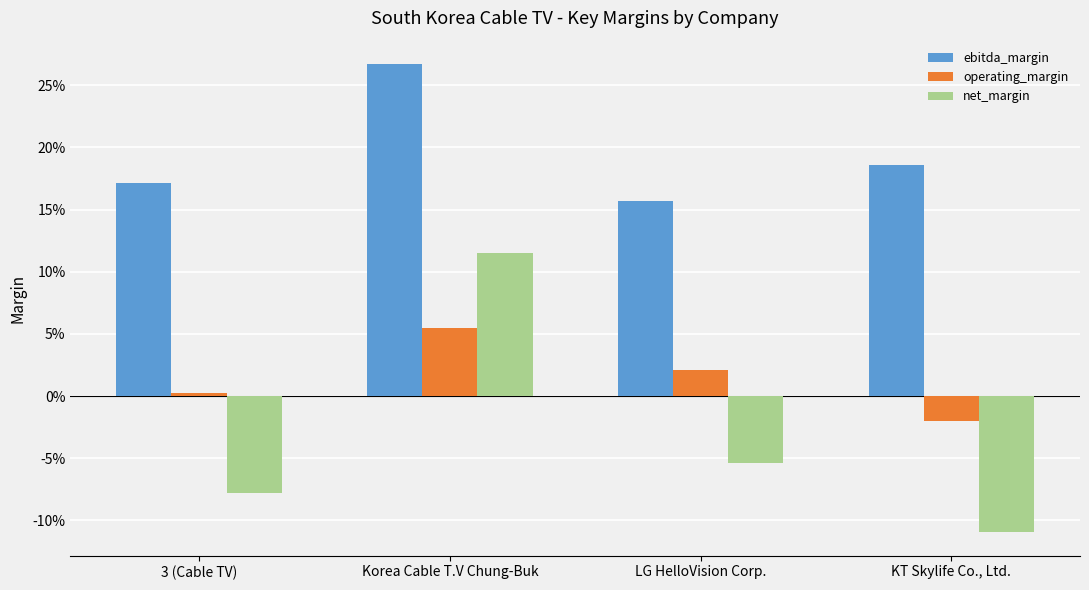

True or false: ebitda_margin has a value of 0.2 at 3 (Cable TV).

True